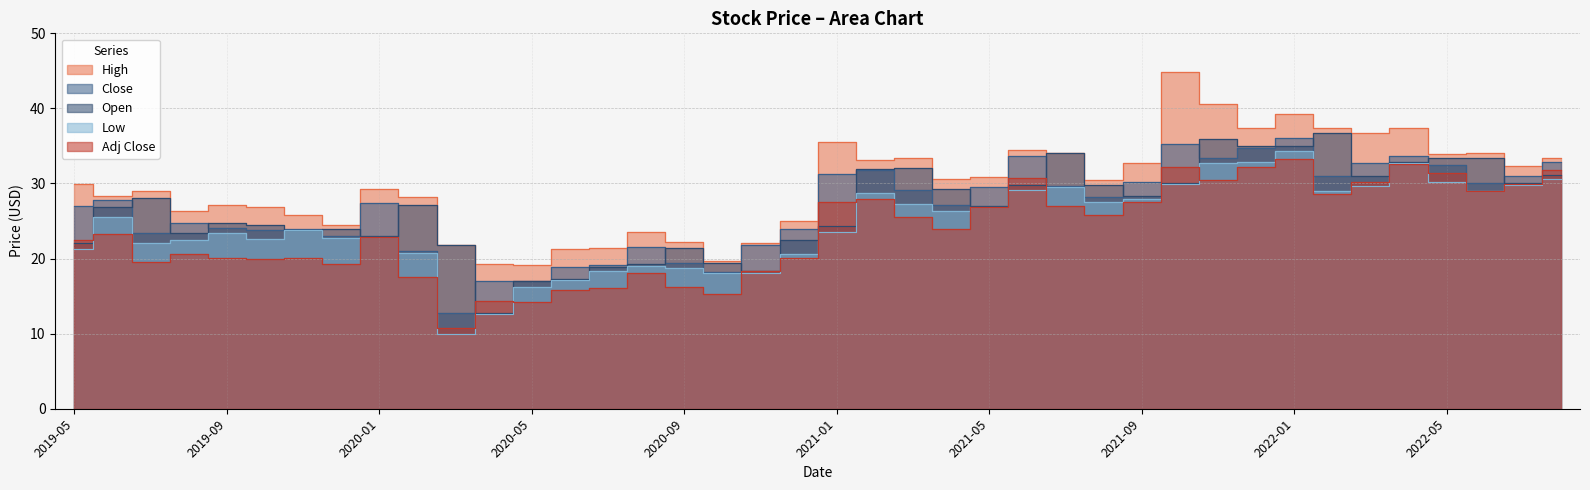

Is the value of Adj Close at 2022-02 greater than the value of High at 2021-10?

No